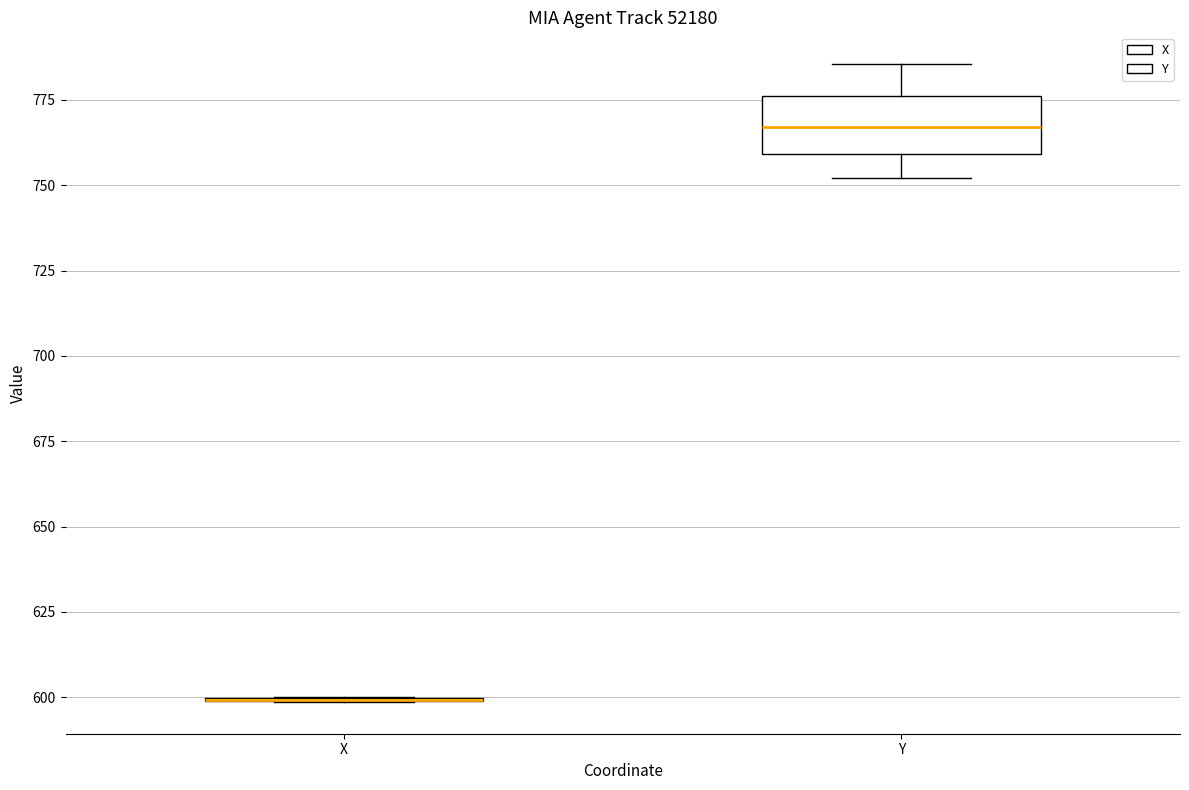

Reading left to right, read every box against the y-axis: the position of its median line, the range the box covers, and the ends of its whiskers. The values are not printed on the chart, so give them approximately, as read against the axis.

X: box collapsed to a line at 600, whiskers 600 to 600
Y: median 765, box 760 to 775, whiskers 750 to 785